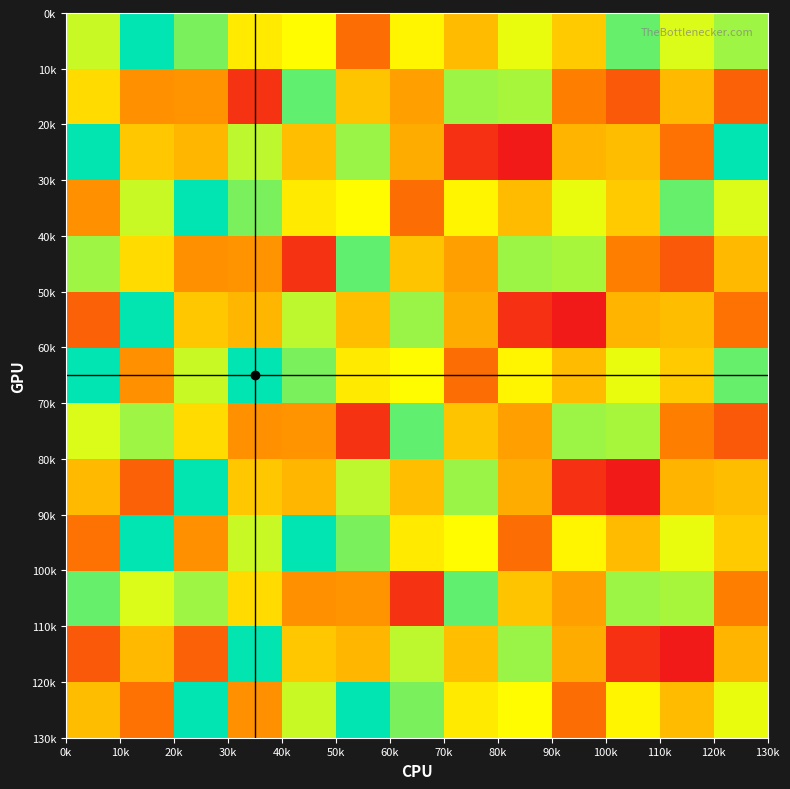

At how many categories does at least one series exceed 0?

13